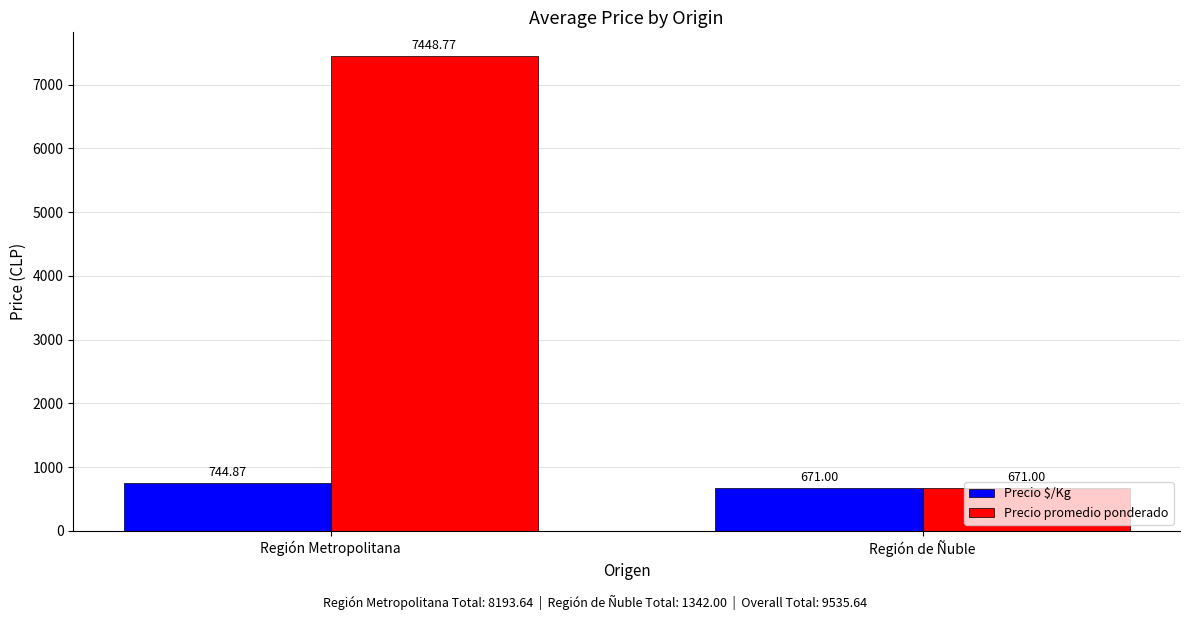

At which category is the sum across all series the highest?

Región Metropolitana